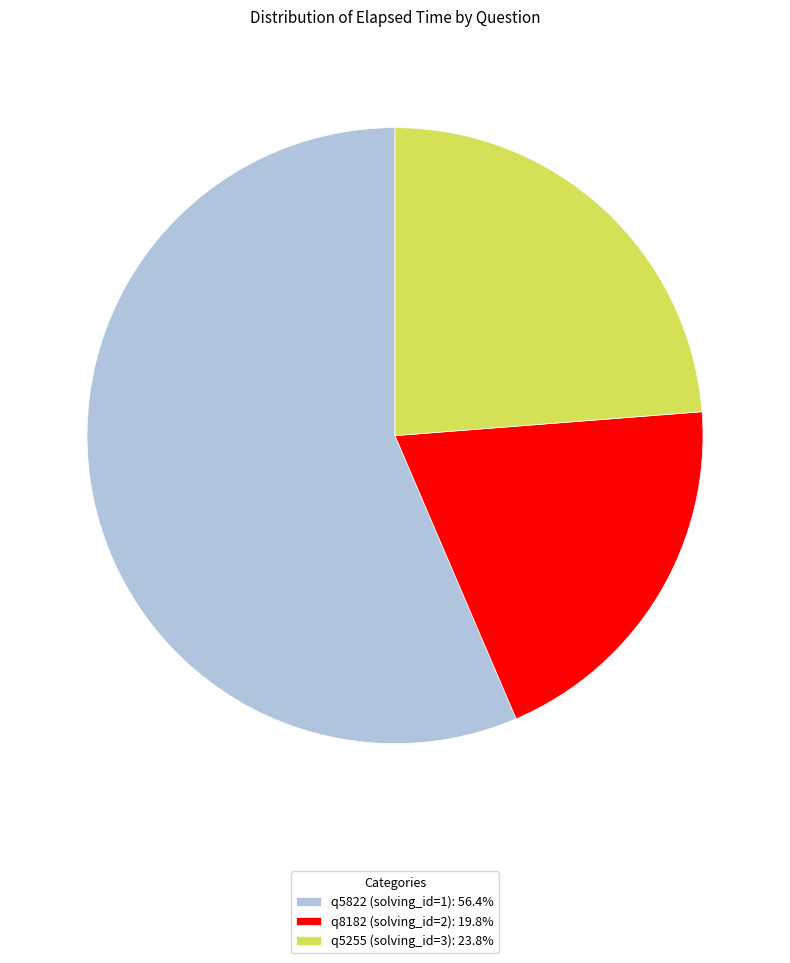

Do q5255 (solving_id=3): 23.8% and q5822 (solving_id=1): 56.4% together represent more than half of the pie?

Yes